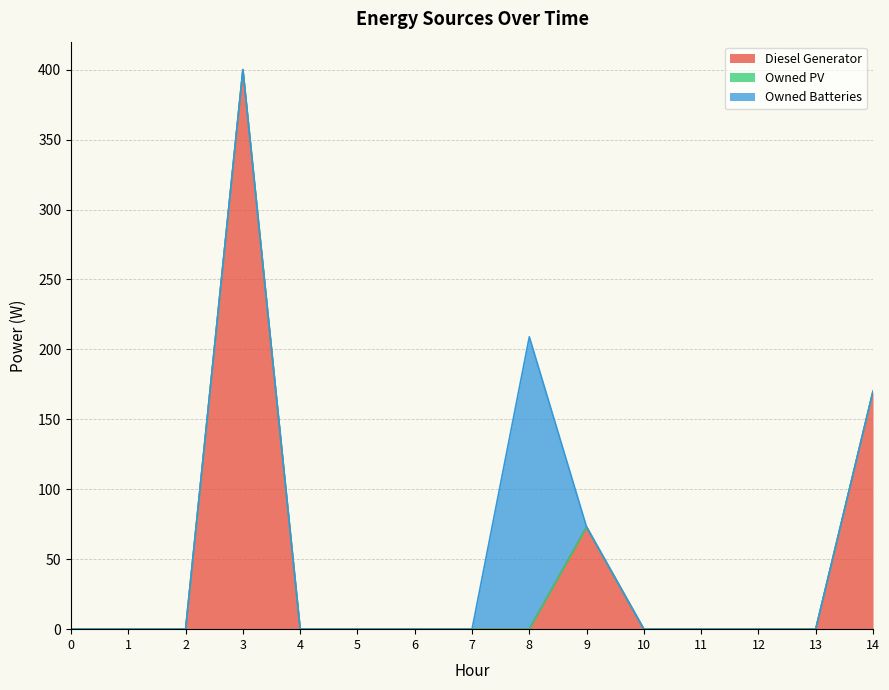

What is the sum of all Diesel Generator values?

643